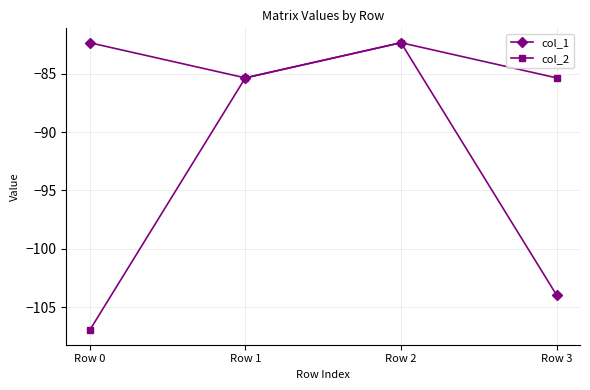

Where does the col_2 series first go above -85?

Row 2